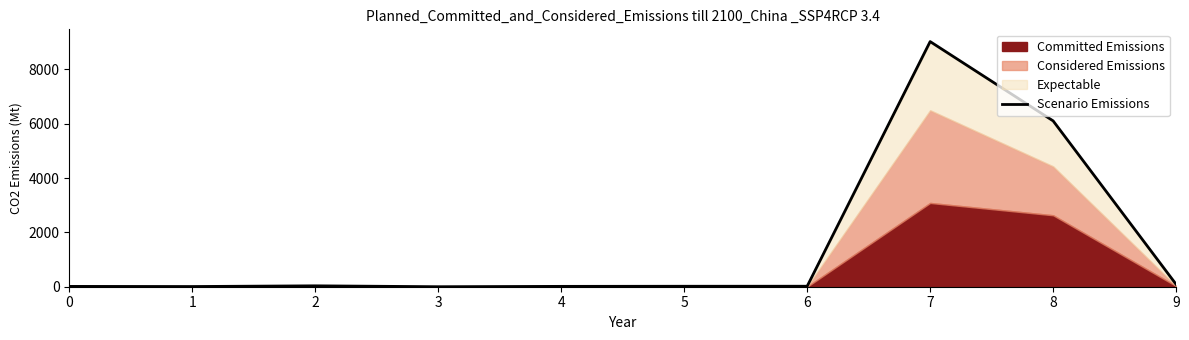

Which has a higher value, 5 or 1?

5